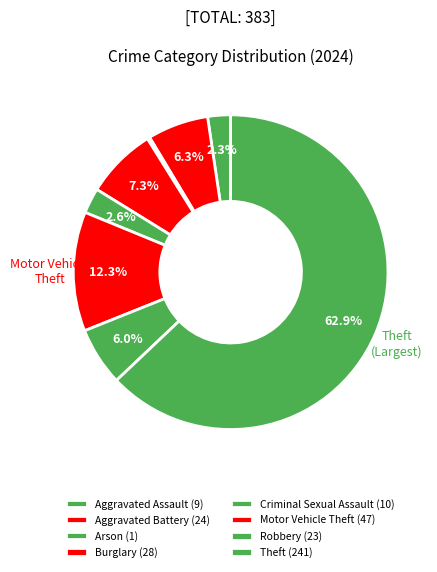

How many slices are in this pie chart?

8